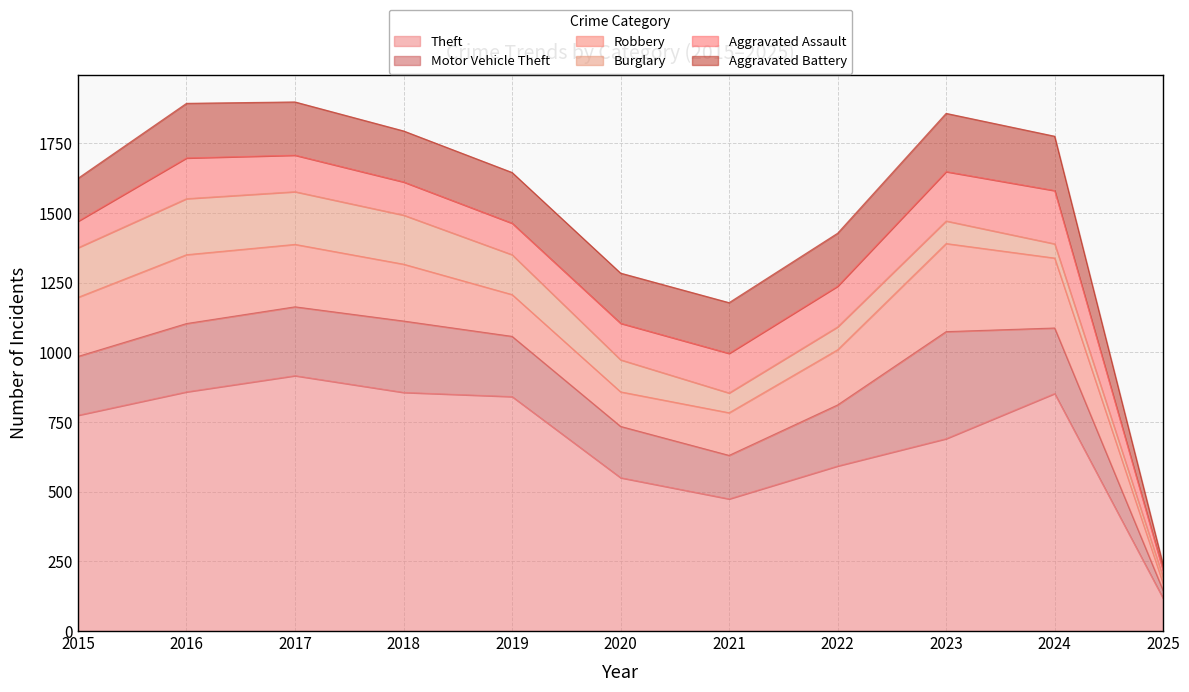

Reading right to left, transcribe all the data shown in this chart.

Theft: 2025=117	2024=852	2023=690	2022=592	2021=474	2020=550	2019=841	2018=856	2017=916	2016=858	2015=774
Motor Vehicle Theft: 2025=28	2024=235	2023=384	2022=219	2021=156	2020=184	2019=216	2018=256	2017=247	2016=245	2015=211
Robbery: 2025=25	2024=251	2023=316	2022=198	2021=153	2020=124	2019=150	2018=204	2017=224	2016=247	2015=212
Burglary: 2025=21	2024=51	2023=81	2022=82	2021=71	2020=115	2019=143	2018=176	2017=189	2016=201	2015=178
Aggravated Assault: 2025=25	2024=191	2023=177	2022=146	2021=142	2020=131	2019=113	2018=119	2017=131	2016=146	2015=95
Aggravated Battery: 2025=21	2024=195	2023=209	2022=190	2021=182	2020=180	2019=182	2018=183	2017=191	2016=196	2015=154